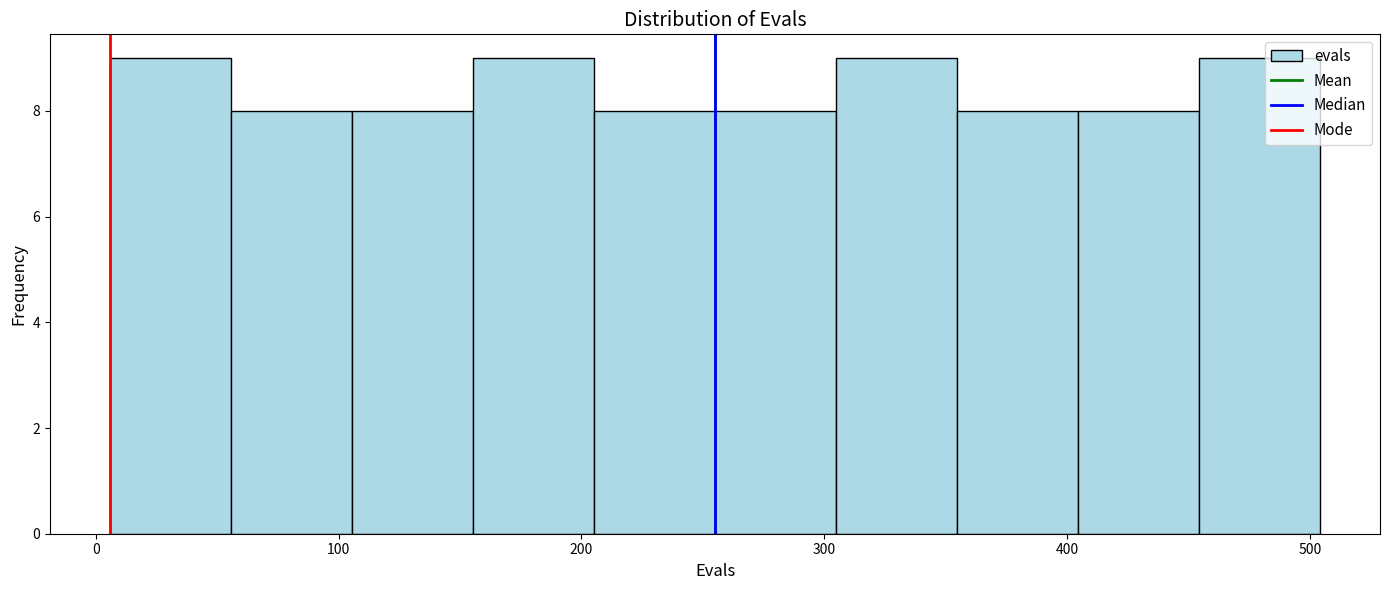

Reading left to right, transcribe this chart: for each bar, give the range it covers on the x-axis and its height. Neither the bar edges nor the heights are printed on the chart, so give them approximately, as read against the axes.

10 to 60: 9
60 to 110: 8
110 to 160: 8
160 to 210: 9
210 to 260: 8
260 to 300: 8
300 to 350: 9
350 to 400: 8
400 to 450: 8
450 to 500: 9